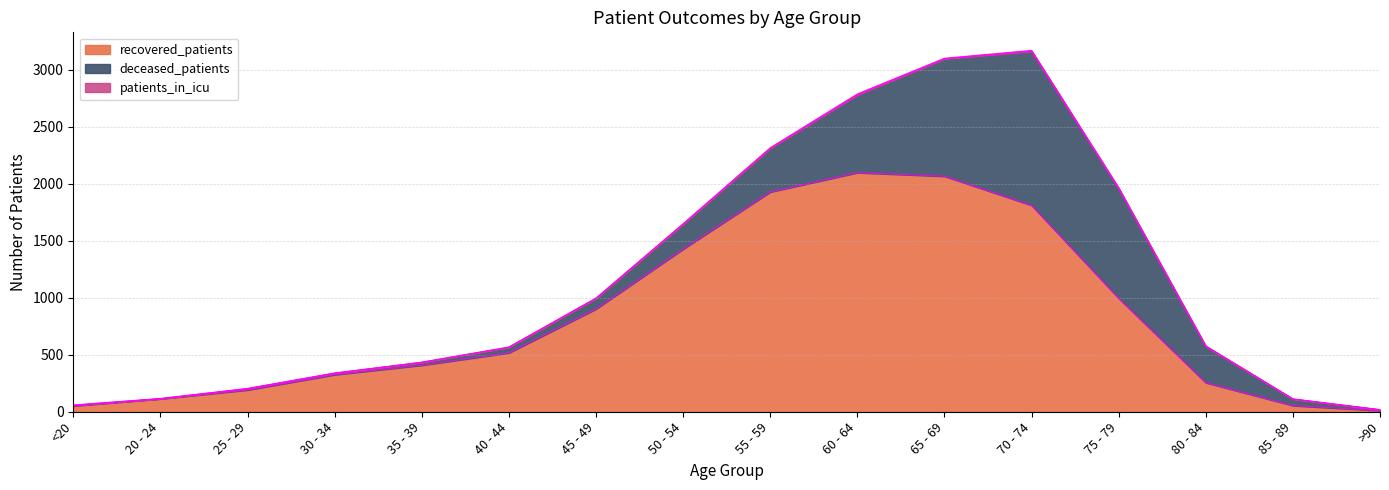

Reading right to left, transcribe all the data shown in this chart.

recovered_patients: >90=10	85 - 89=54	80 - 84=255	75 - 79=995	70 - 74=1810	65 - 69=2065	60 - 64=2096	55 - 59=1927	50 - 54=1426	45 - 49=901	40 - 44=516	35 - 39=408	30 - 34=325	25 - 29=191	20 - 24=113	<20=51
deceased_patients: >90=8	85 - 89=57	80 - 84=318	75 - 79=962	70 - 74=1349	65 - 69=1029	60 - 64=681	55 - 59=382	50 - 54=219	45 - 49=94	40 - 44=50	35 - 39=26	30 - 34=14	25 - 29=12	20 - 24=2	<20=7
patients_in_icu: >90=0	85 - 89=2	80 - 84=4	75 - 79=6	70 - 74=9	65 - 69=5	60 - 64=9	55 - 59=5	50 - 54=3	45 - 49=1	40 - 44=1	35 - 39=0	30 - 34=0	25 - 29=1	20 - 24=1	<20=0